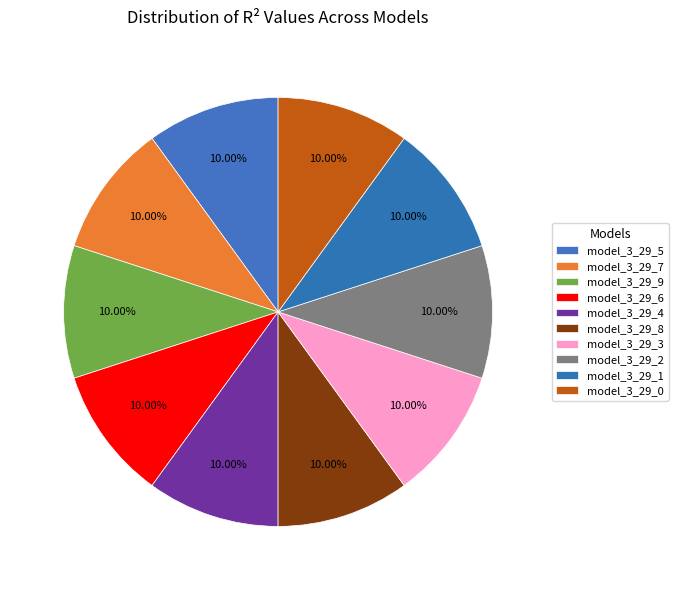

How many segments does this pie chart have?

10